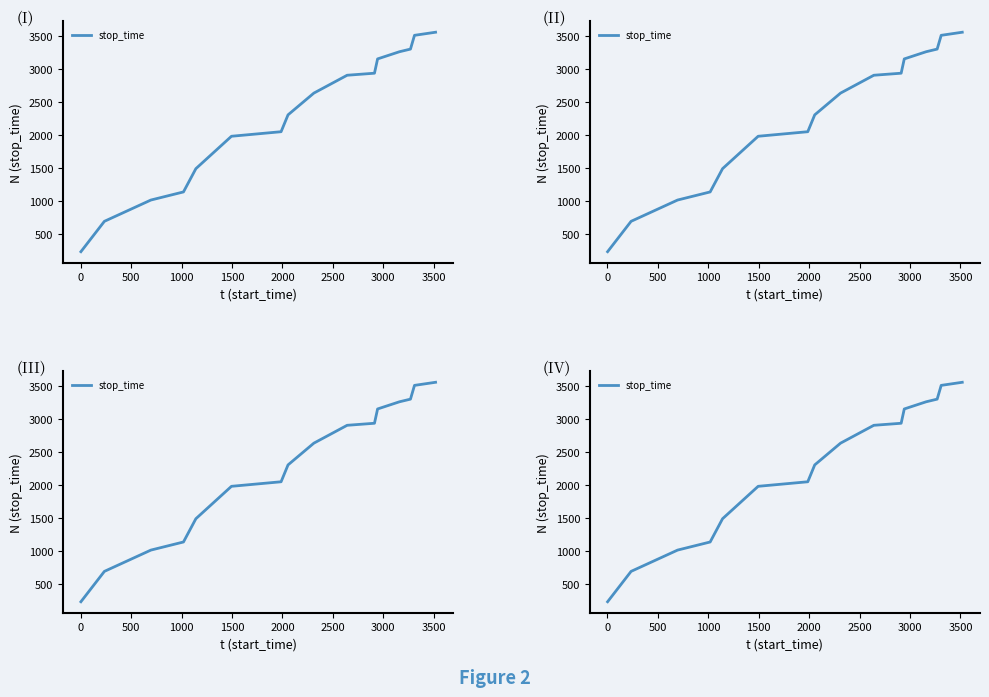

What is the value of the 9th point from the left?

2640